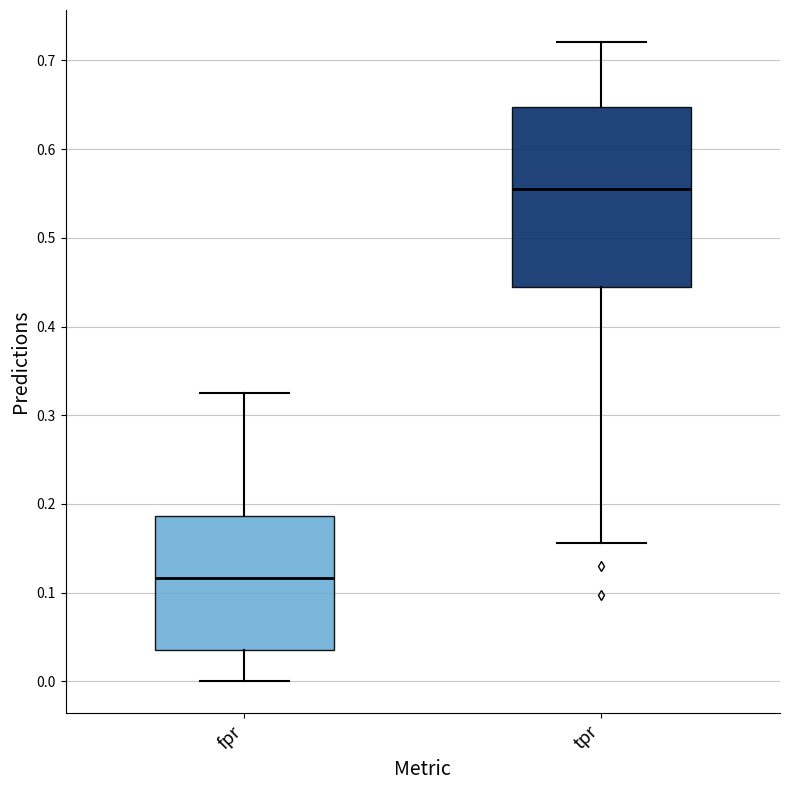

Reading left to right, transcribe this box plot: for each box, give where its median line is, the range the box spans, and where its two whiskers end, as read against the y-axis. The values are not printed on the chart, so give them approximately, as read against the axis.

fpr: median 0.12, box 0.03 to 0.19, whiskers 0.00 to 0.33
tpr: median 0.56, box 0.44 to 0.65, whiskers 0.16 to 0.72